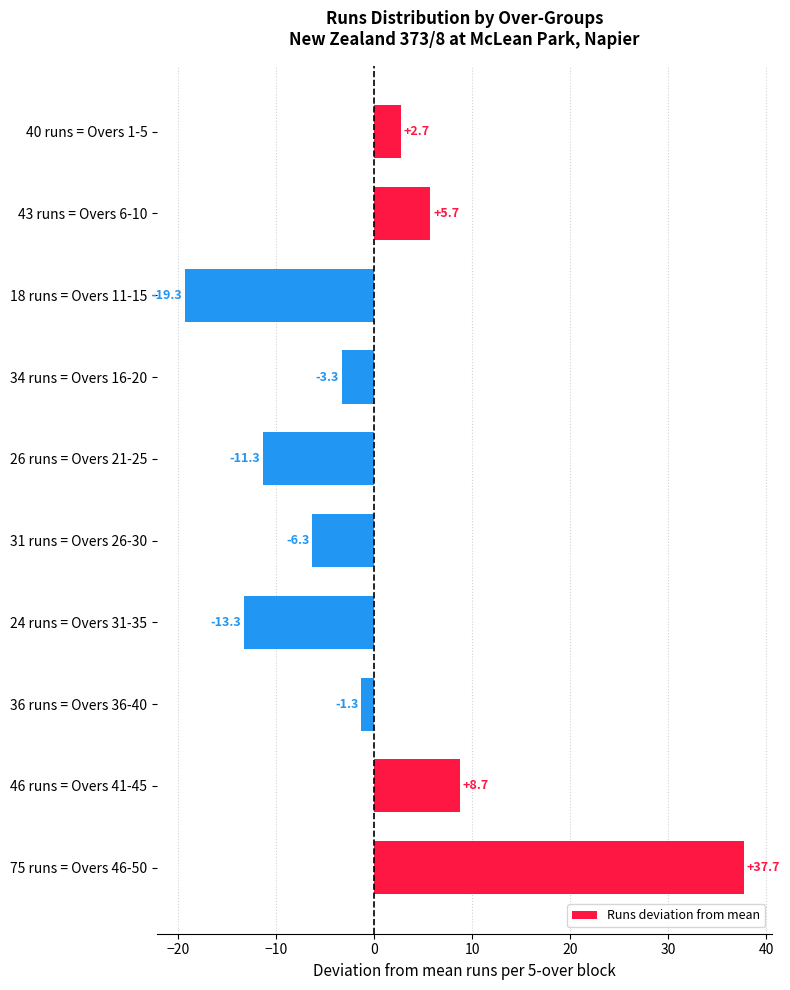

Is it true that the value at 18 runs = Overs 11-15 is -19.3?

True